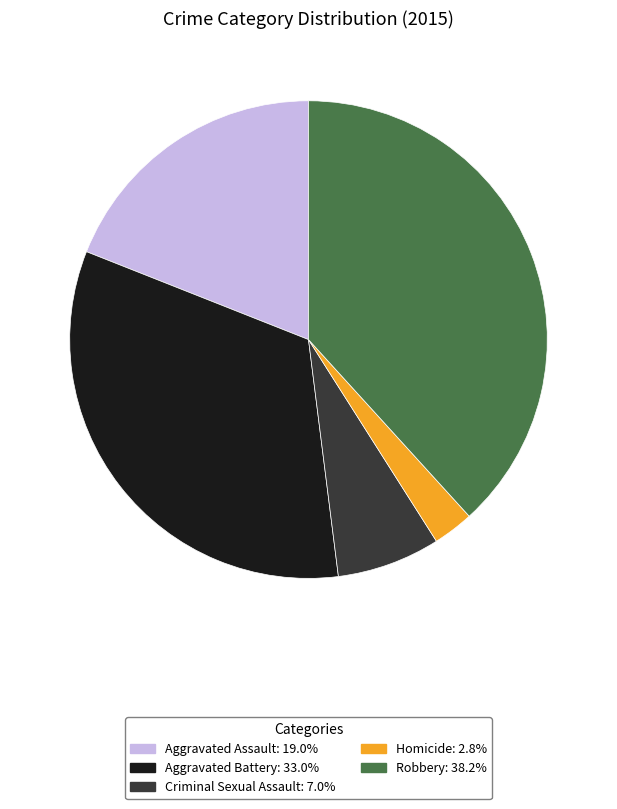

Do Homicide and Aggravated Assault together represent more than half of the pie?

No